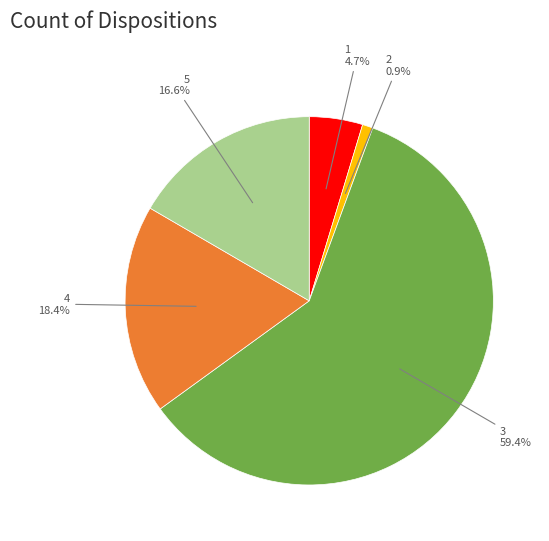

Is there any slice that represents more than half of the pie?

Yes